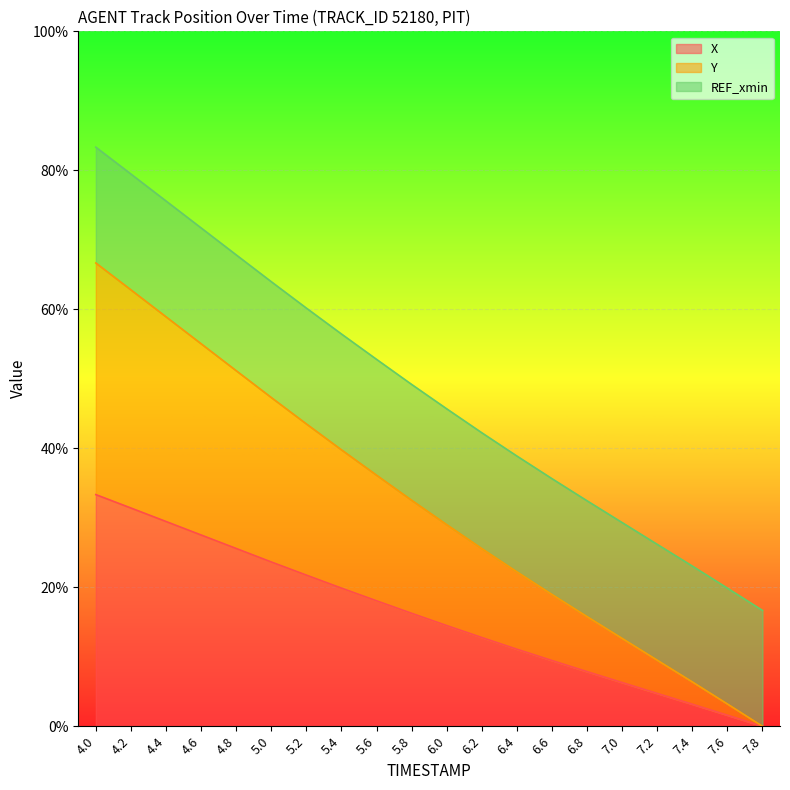

At which category is the sum across all series the highest?

4.0